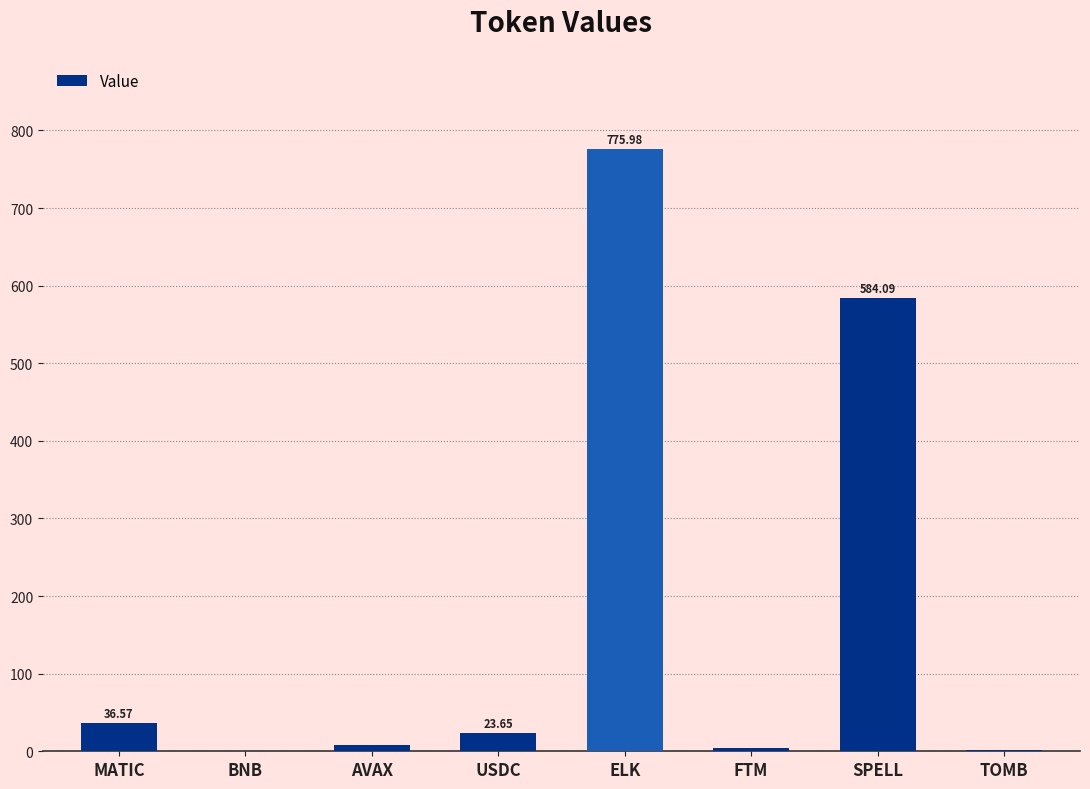

Where does the data first go above 23?

MATIC